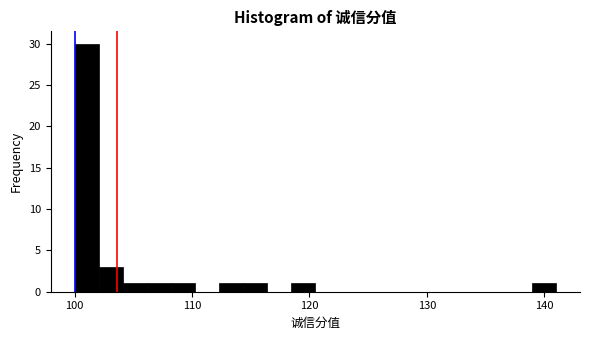

Around what value on the x-axis is the tallest bar? Give the approximate position of its centre, as read against the axis.

101